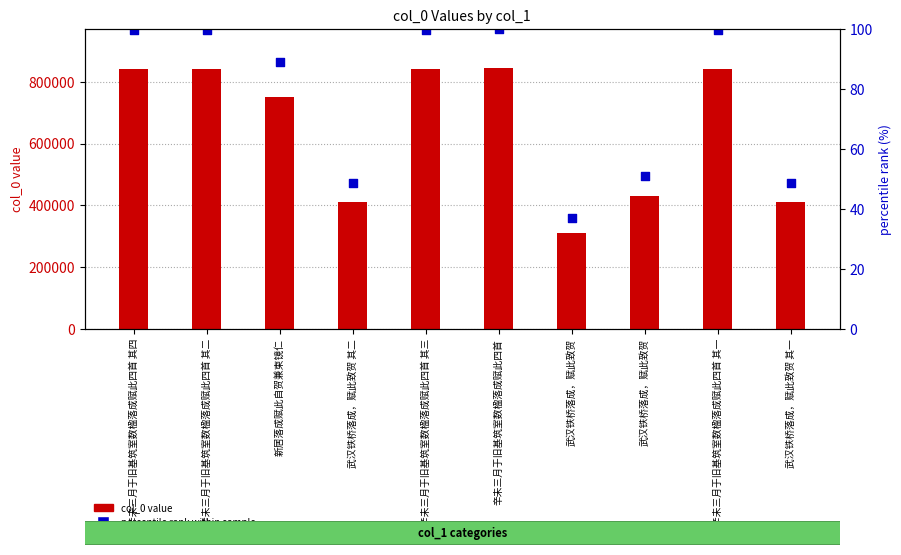

At which category is the sum across all series the highest?

辛未三月于旧基筑室数楹落成赋此四首